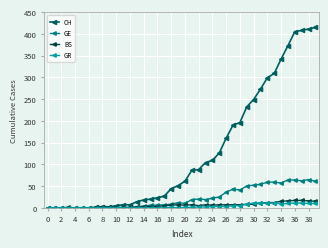

How many series are shown in this chart?

4